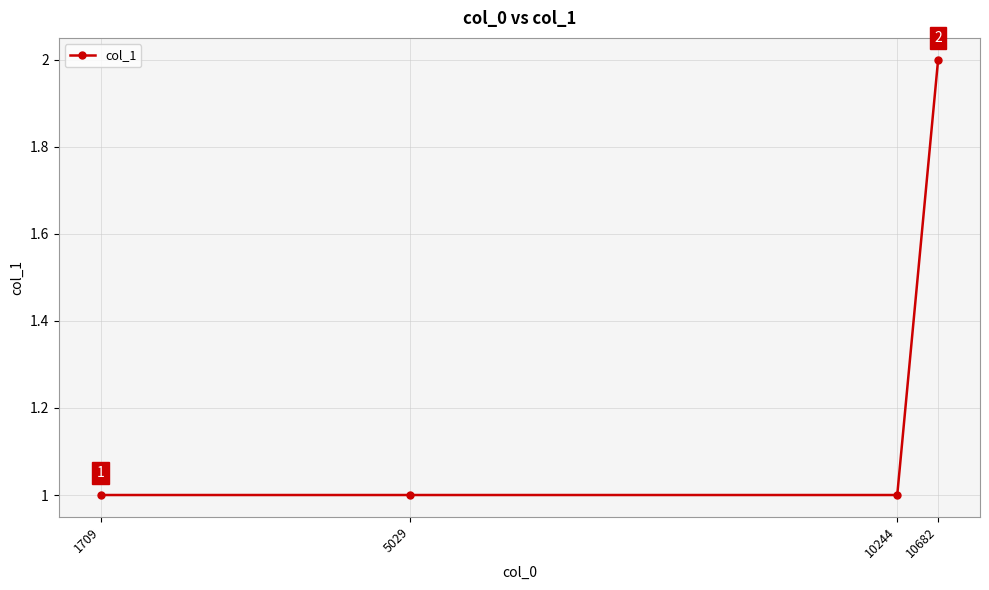

What is the maximum value shown in the chart?

2